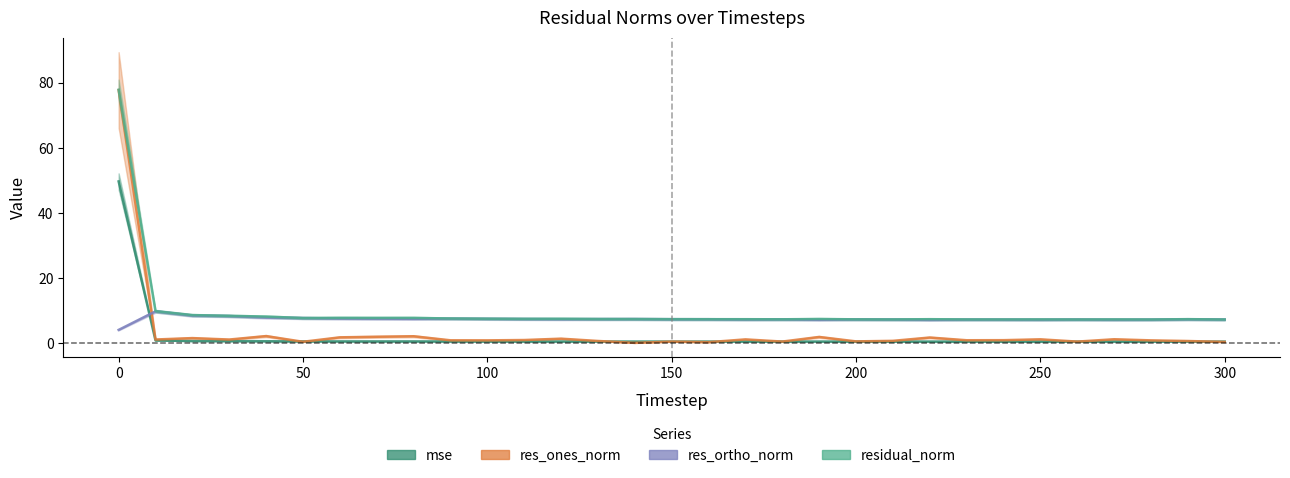

Which series has the widest spread of values?

res_ones_norm